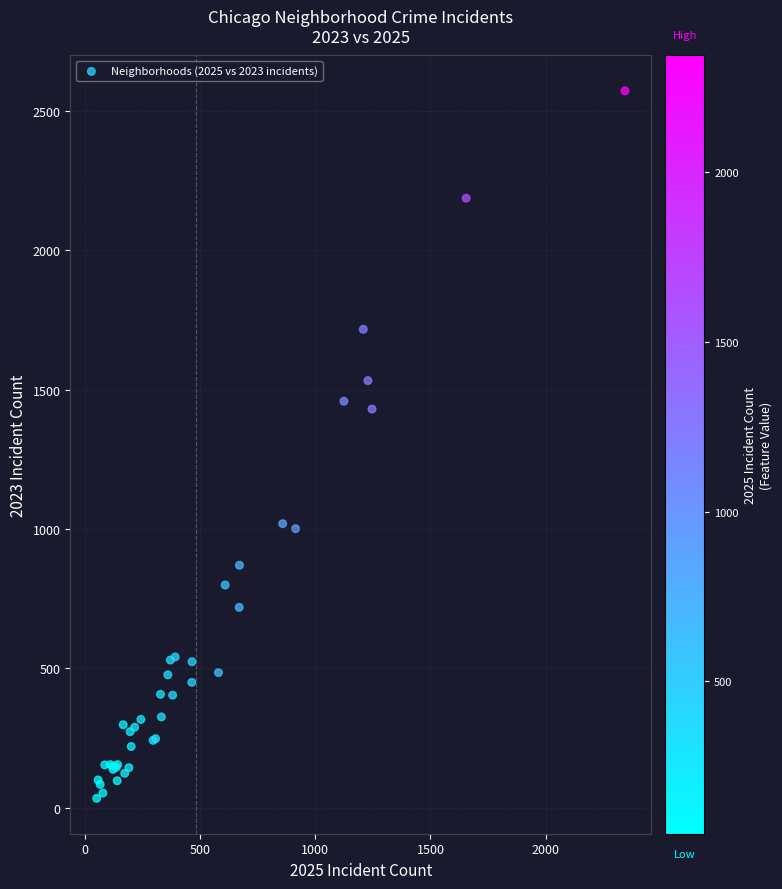

What Y value in the scatter plot is closest to 1302?

1430